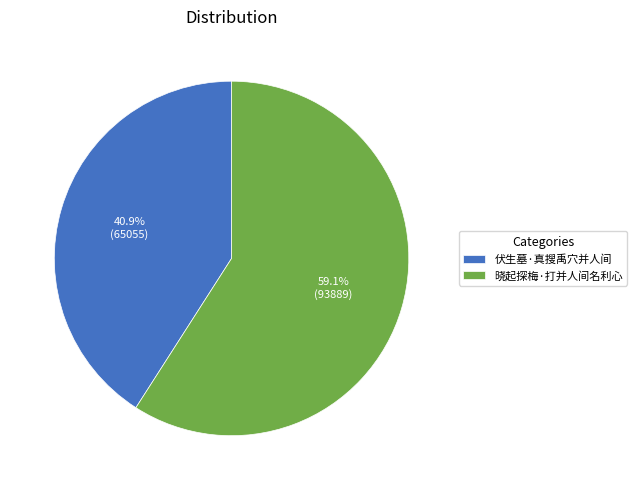

Is 晓起探梅·打并人间名利心 the majority of the pie?

Yes